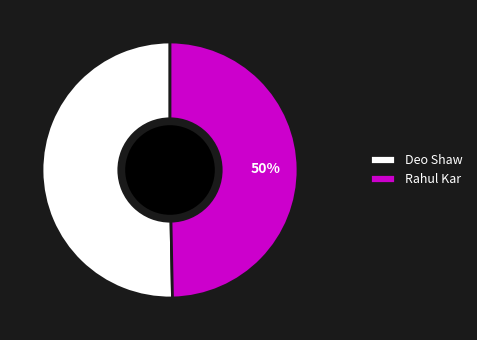

The Rahul Kar slice represents 50% of the pie. True or false?

True